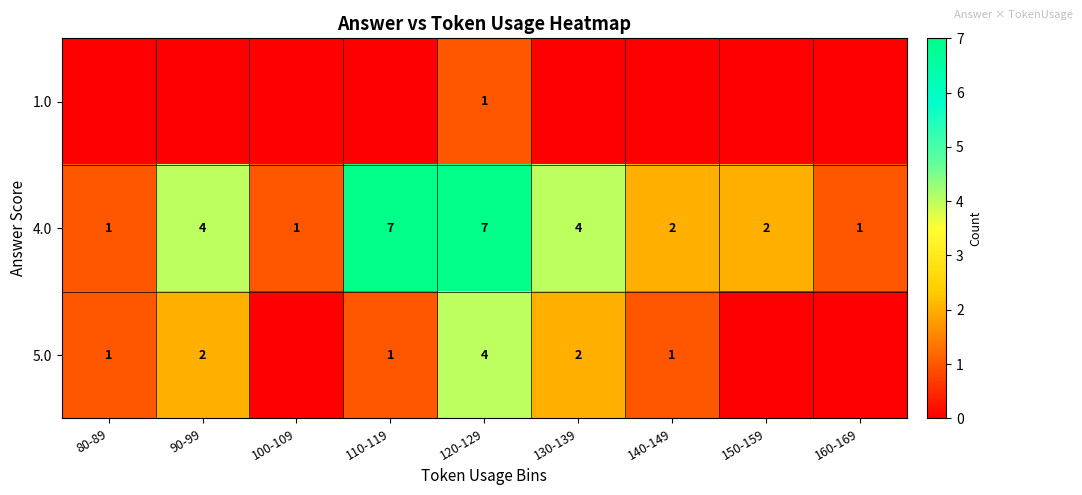

What is the difference between the row_0 values at 150-159 and 120-129?

1